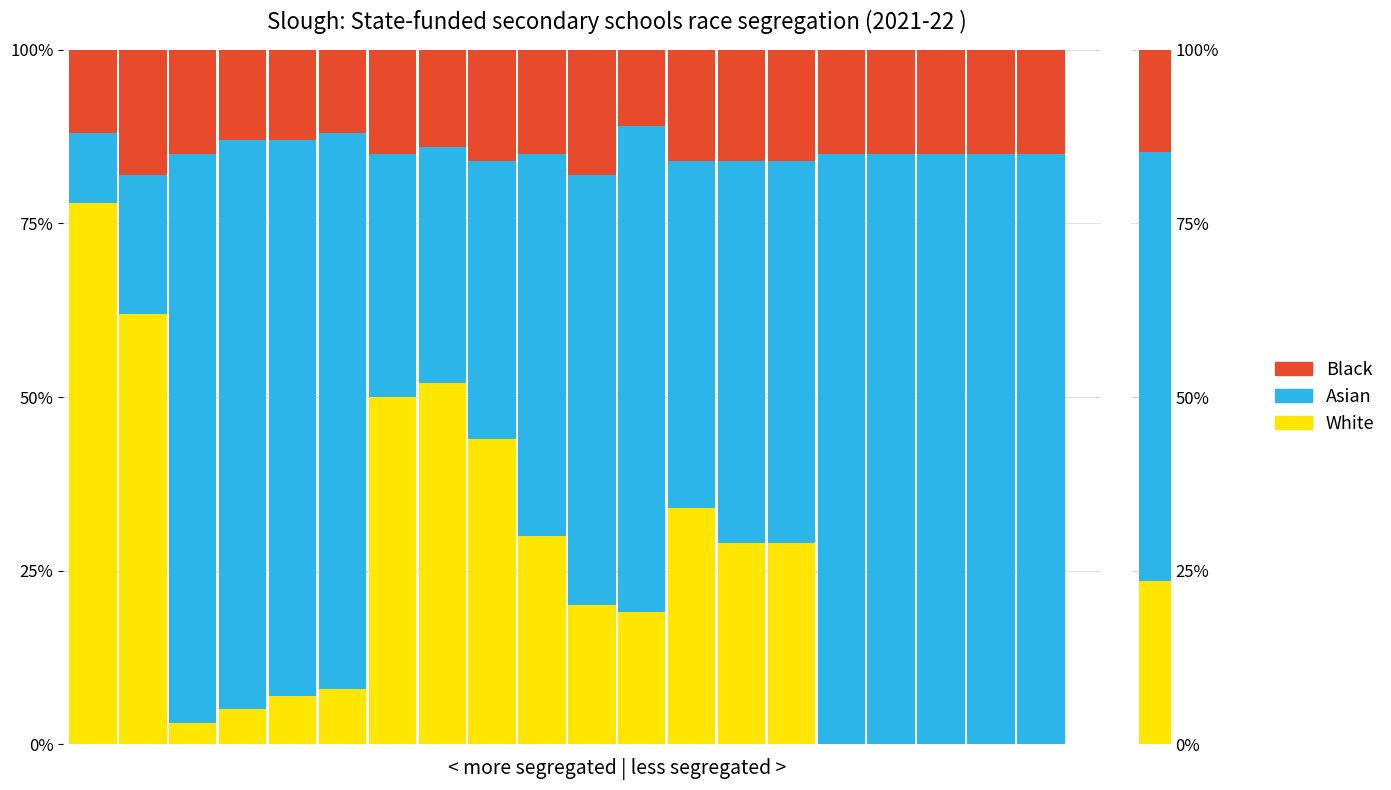

What is the value of the Black bar at the 16th from the left?

15.0